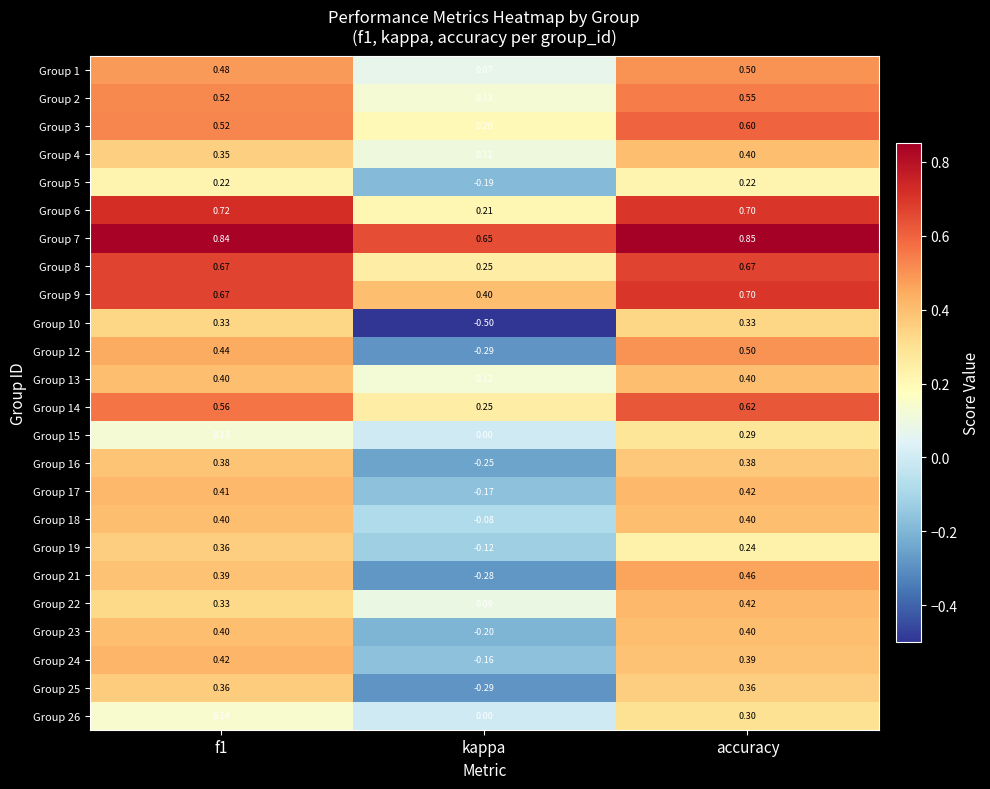

At which category is the sum across all series the highest?

accuracy